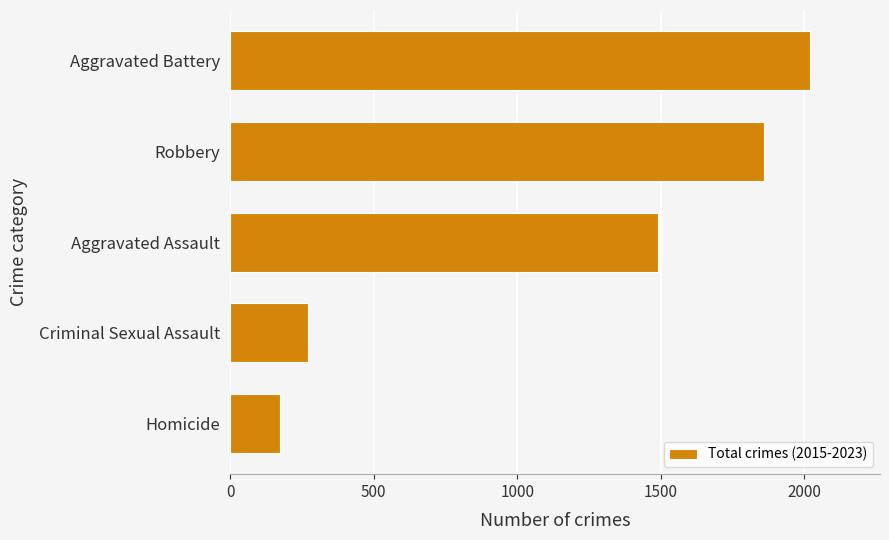

What is the difference between the second highest and minimum values?

1687